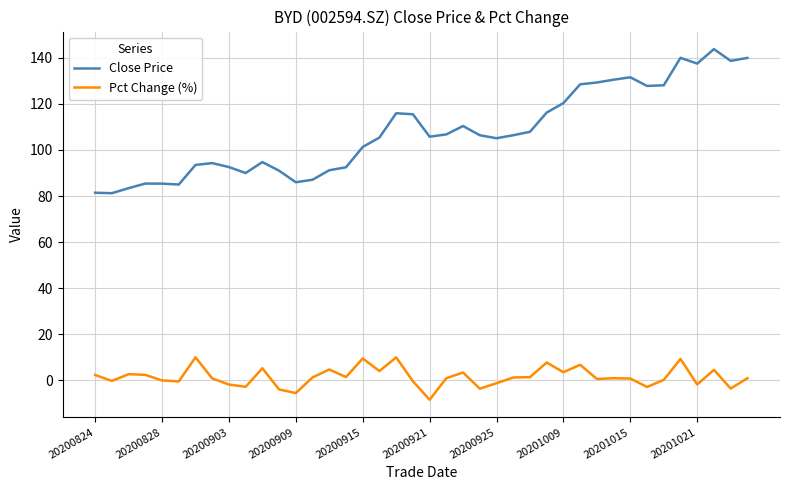

What is the greatest value displayed?

143.8